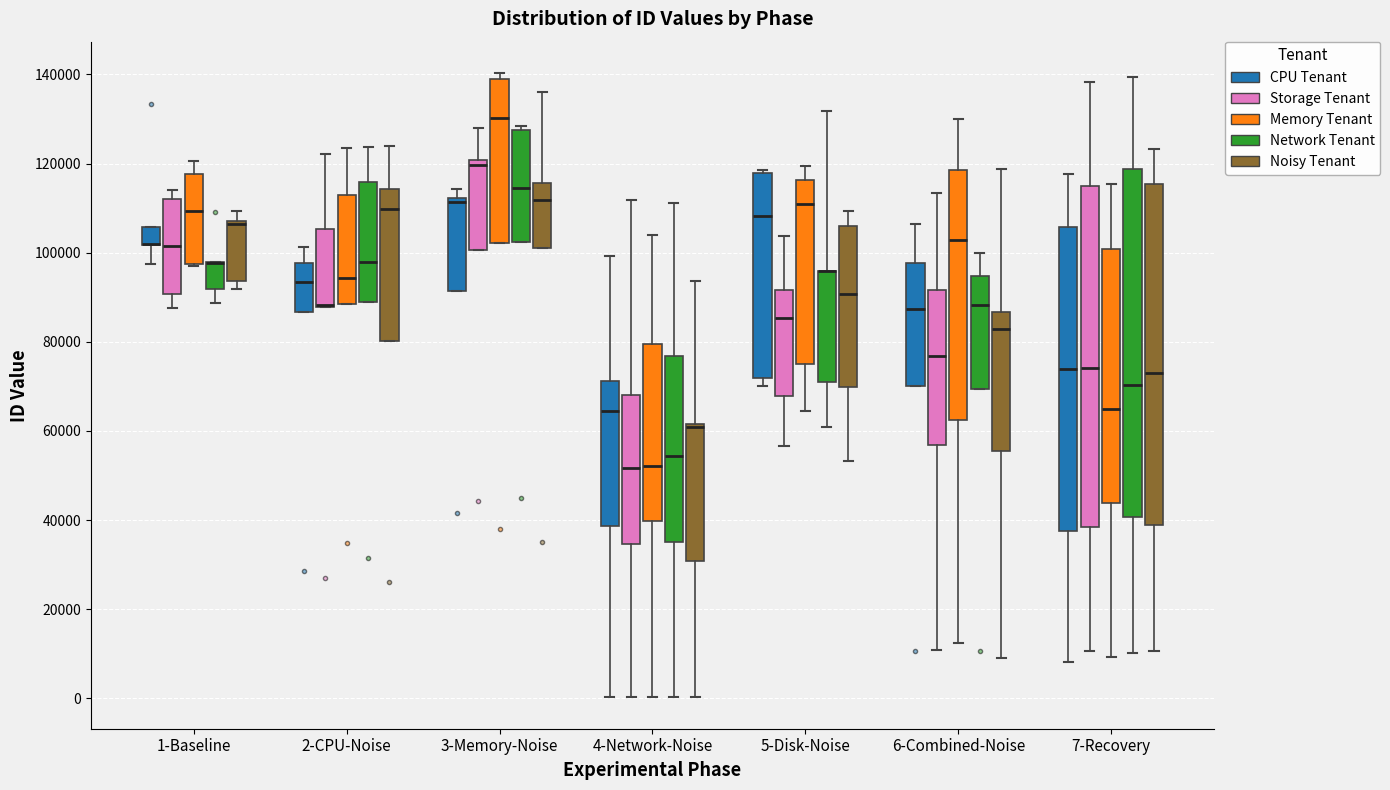

Reading left to right, transcribe this box plot: for each box, give where its median line is, the range the box spans, and where its two whiskers end, as read against the y-axis. The values are not printed on the chart, so give them approximately, as read against the axis.

1-Baseline (CPU Tenant): median 102000 (drawn on the box's lower edge), box 102000 to 106000, whiskers 98000 to 106000
1-Baseline (Storage Tenant): median 102000, box 90000 to 112000, whiskers 88000 to 114000
1-Baseline (Memory Tenant): median 110000, box 98000 to 118000, whiskers 98000 to 120000
1-Baseline (Network Tenant): median 98000 (drawn on the box's upper edge), box 92000 to 98000, whiskers 88000 to 98000
1-Baseline (Noisy Tenant): median 106000 (drawn on the box's upper edge), box 94000 to 108000, whiskers 92000 to 110000
2-CPU-Noise (CPU Tenant): median 94000, box 86000 to 98000, whiskers 86000 to 102000
2-CPU-Noise (Storage Tenant): median 88000 (drawn on the box's lower edge), box 88000 to 106000, whiskers 88000 to 122000
2-CPU-Noise (Memory Tenant): median 94000, box 88000 to 114000, whiskers 88000 to 124000
2-CPU-Noise (Network Tenant): median 98000, box 90000 to 116000, whiskers 90000 to 124000
2-CPU-Noise (Noisy Tenant): median 110000, box 80000 to 114000, whiskers 80000 to 124000
3-Memory-Noise (CPU Tenant): median 112000 (just below the box's upper edge), box 92000 to 112000, whiskers 92000 to 114000
3-Memory-Noise (Storage Tenant): median 120000 (just below the box's upper edge), box 100000 to 120000, whiskers 100000 to 128000
3-Memory-Noise (Memory Tenant): median 130000, box 102000 to 138000, whiskers 102000 to 140000
3-Memory-Noise (Network Tenant): median 114000, box 102000 to 128000, whiskers 102000 to 128000 (just above the box's upper edge)
3-Memory-Noise (Noisy Tenant): median 112000, box 102000 to 116000, whiskers 102000 to 136000
4-Network-Noise (CPU Tenant): median 64000, box 38000 to 72000, whiskers 0 to 100000
4-Network-Noise (Storage Tenant): median 52000, box 34000 to 68000, whiskers 0 to 112000
4-Network-Noise (Memory Tenant): median 52000, box 40000 to 80000, whiskers 0 to 104000
4-Network-Noise (Network Tenant): median 54000, box 36000 to 76000, whiskers 0 to 112000
4-Network-Noise (Noisy Tenant): median 60000 (drawn on the box's upper edge), box 30000 to 62000, whiskers 0 to 94000
5-Disk-Noise (CPU Tenant): median 108000, box 72000 to 118000, whiskers 70000 to 118000 (just above the box's upper edge)
5-Disk-Noise (Storage Tenant): median 86000, box 68000 to 92000, whiskers 56000 to 104000
5-Disk-Noise (Memory Tenant): median 110000, box 76000 to 116000, whiskers 64000 to 120000
5-Disk-Noise (Network Tenant): median 96000 (drawn on the box's upper edge), box 72000 to 96000, whiskers 60000 to 132000
5-Disk-Noise (Noisy Tenant): median 90000, box 70000 to 106000, whiskers 54000 to 110000
6-Combined-Noise (CPU Tenant): median 88000, box 70000 to 98000, whiskers 70000 to 106000
6-Combined-Noise (Storage Tenant): median 76000, box 56000 to 92000, whiskers 10000 to 114000
6-Combined-Noise (Memory Tenant): median 102000, box 62000 to 118000, whiskers 12000 to 130000
6-Combined-Noise (Network Tenant): median 88000, box 70000 to 94000, whiskers 70000 to 100000
6-Combined-Noise (Noisy Tenant): median 82000, box 56000 to 86000, whiskers 10000 to 118000
7-Recovery (CPU Tenant): median 74000, box 38000 to 106000, whiskers 8000 to 118000
7-Recovery (Storage Tenant): median 74000, box 38000 to 114000, whiskers 10000 to 138000
7-Recovery (Memory Tenant): median 64000, box 44000 to 100000, whiskers 10000 to 116000
7-Recovery (Network Tenant): median 70000, box 40000 to 118000, whiskers 10000 to 140000
7-Recovery (Noisy Tenant): median 74000, box 38000 to 116000, whiskers 10000 to 124000